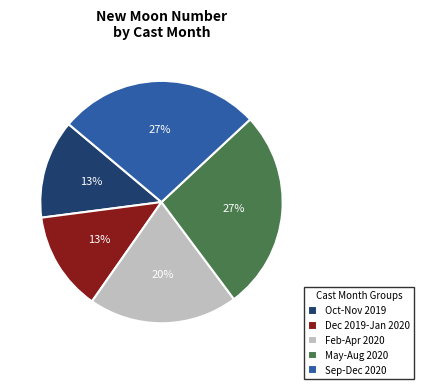

To the nearest percent, what is the combined percentage of Dec 2019-Jan 2020 and Oct-Nov 2019?

26%